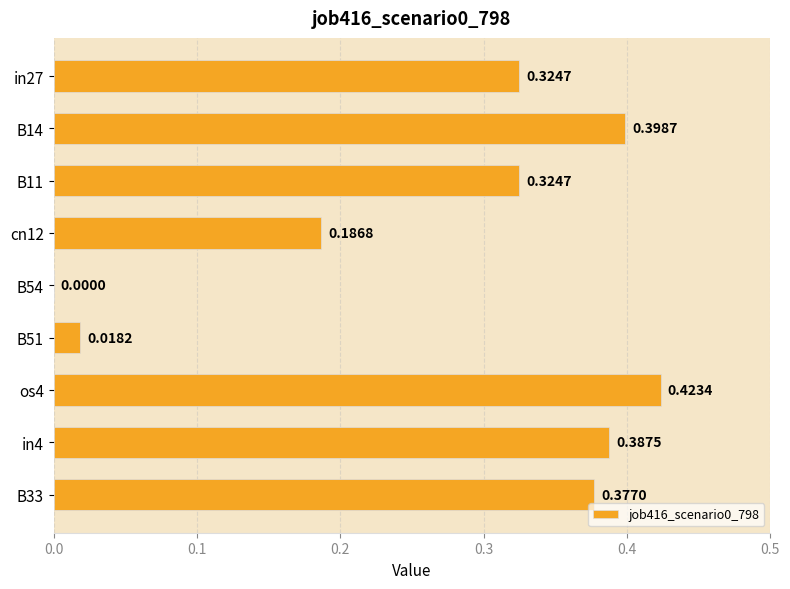

Between cn12 and B11, which is larger?

B11